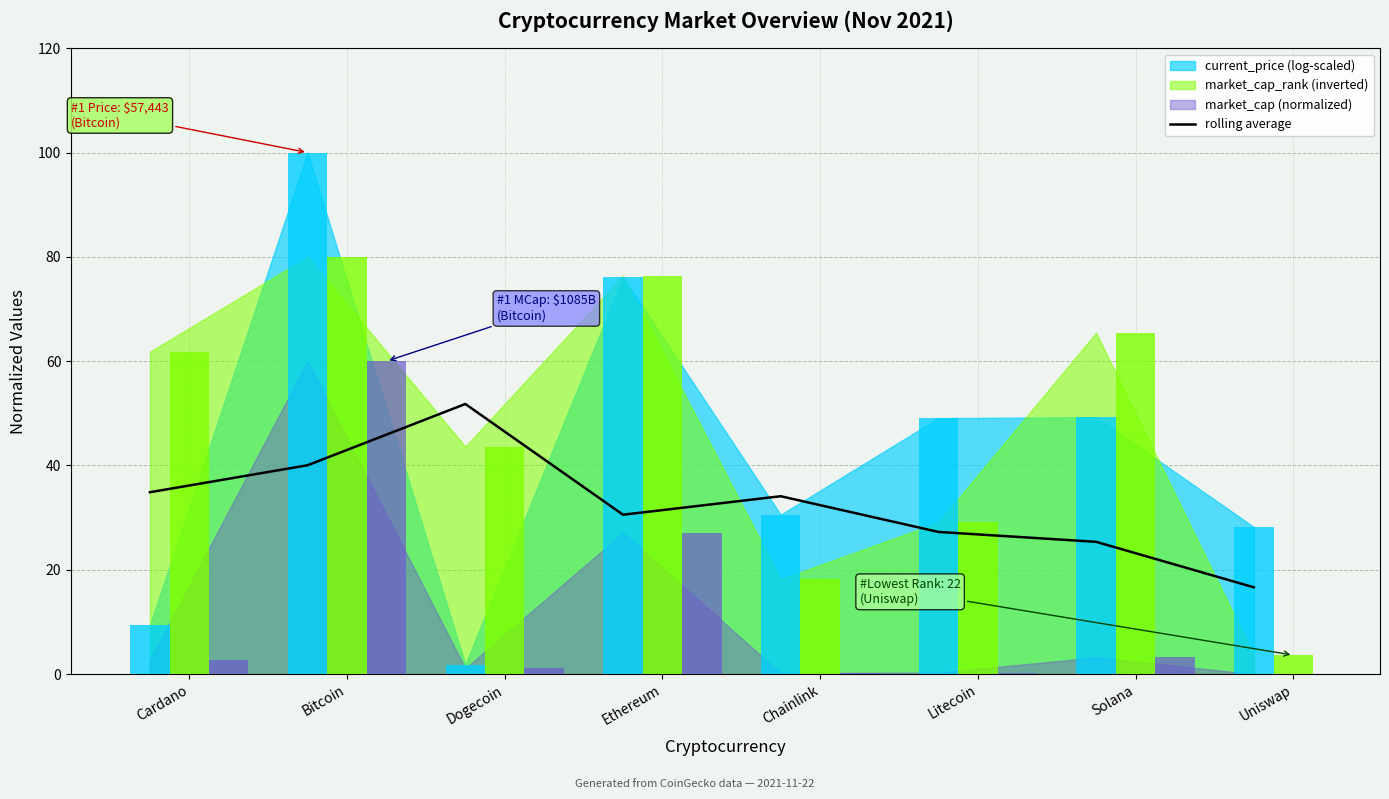

What is the label of the 7th bar from the left?

Solana